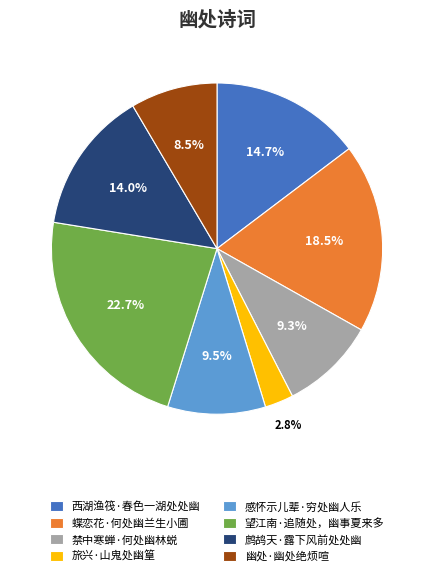

To the nearest percent, what is the difference between the 禁中寒蝉·何处幽林蜕 and 幽处·幽处绝烦喧 slice percentages?

1%